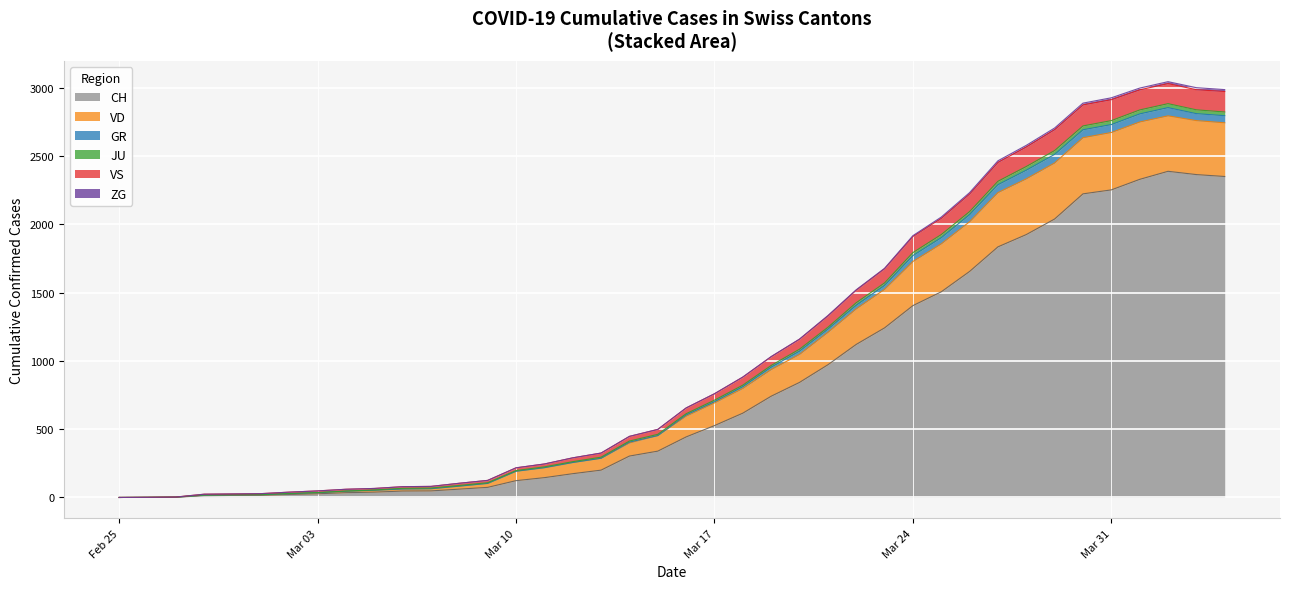

What is the highest value of the CH series?

2387